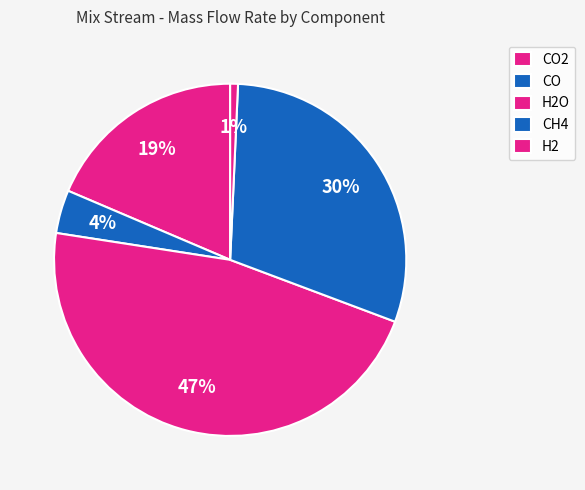

What is the change in value from CO2 to H2?

-813140.1